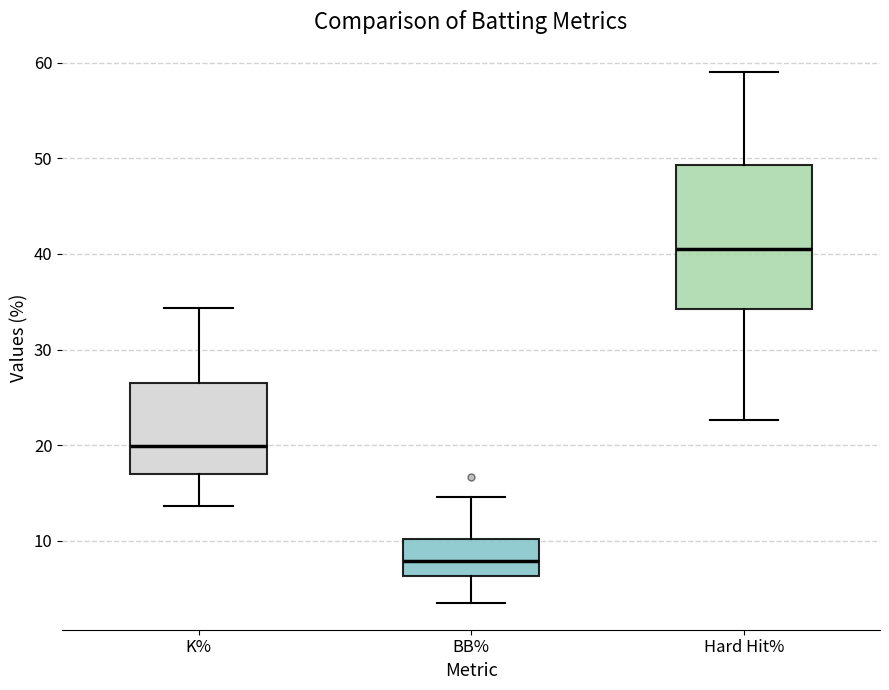

Reading left to right, transcribe this box plot: for each box, give where its median line is, the range the box spans, and where its two whiskers end, as read against the y-axis. The values are not printed on the chart, so give them approximately, as read against the axis.

K%: median 20, box 17 to 27, whiskers 14 to 34
BB%: median 8, box 6 to 10, whiskers 4 to 15
Hard Hit%: median 41, box 34 to 49, whiskers 23 to 59